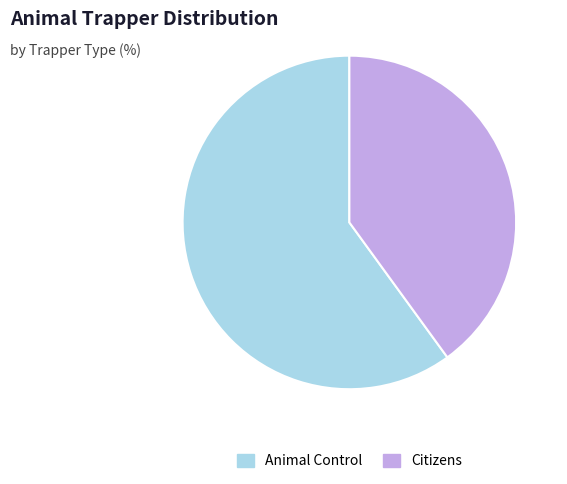

What is the largest slice in the pie chart?

Animal Control